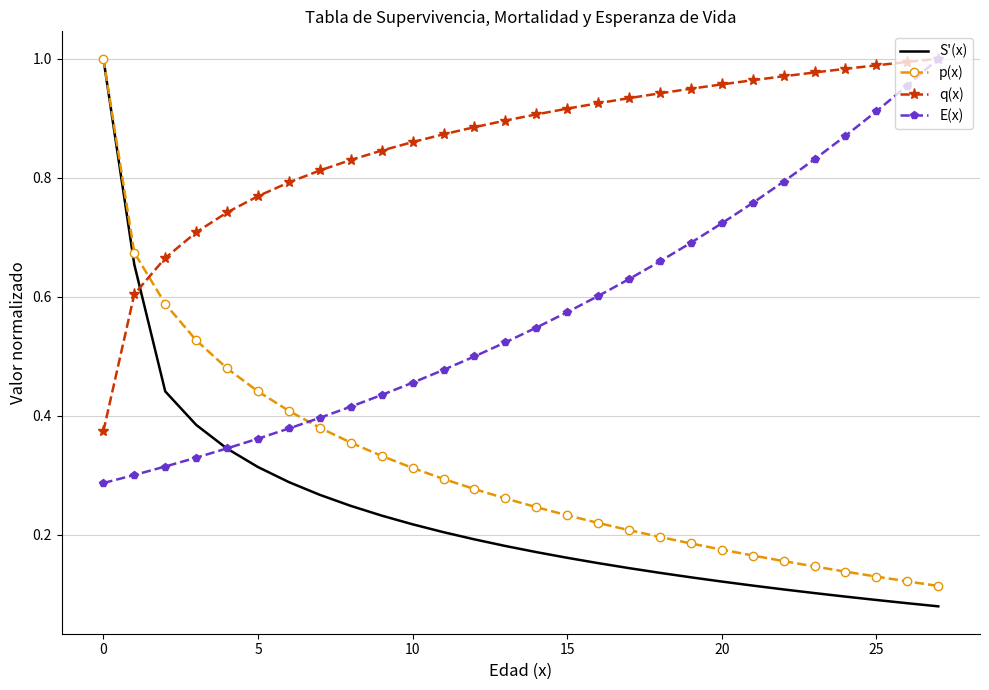

Which series has the largest total across all categories?

q(x)